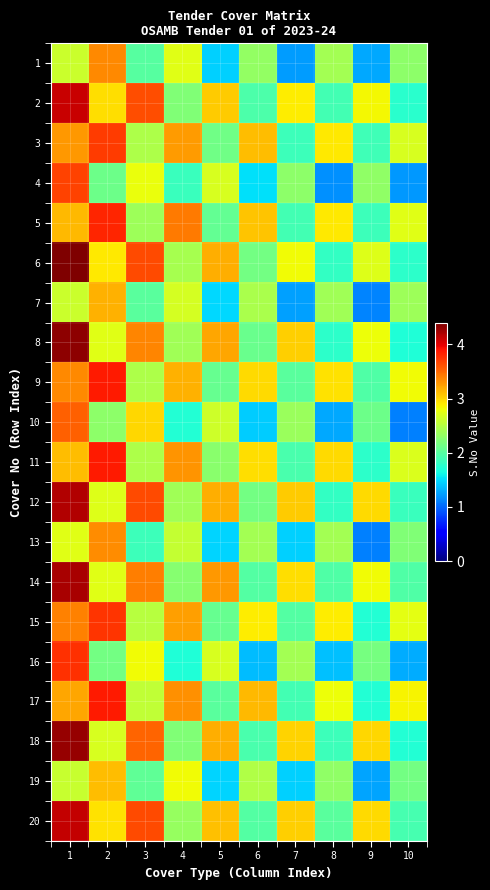

Rank the series by their maximum value, from highest to lowest.

6, 8, 18, 14, 12, 20, 2, 11, 17, 9, 5, 16, 15, 3, 4, 10, 1, 13, 7, 19